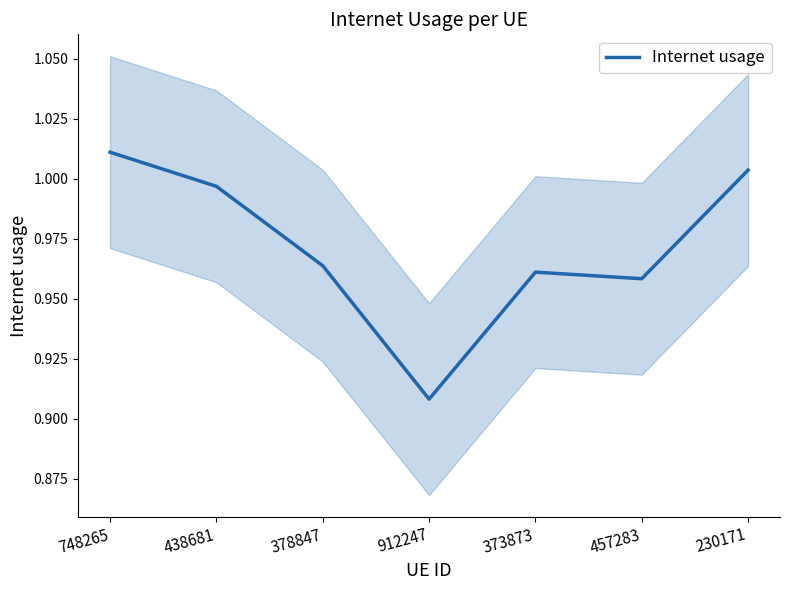

Between 748265 and 373873, which is larger?

748265